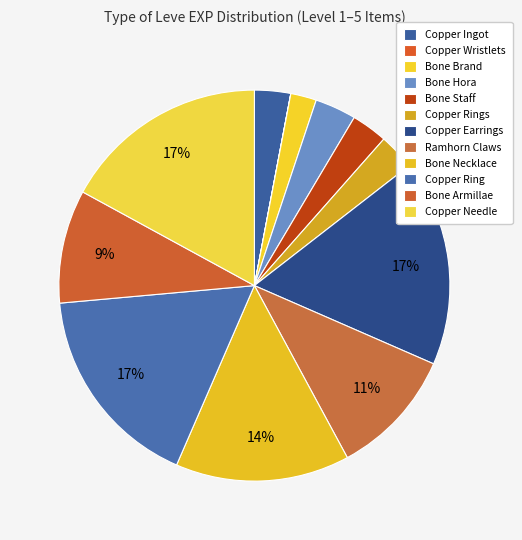

What is the total percentage of Bone Staff and Copper Needle?

20.0%